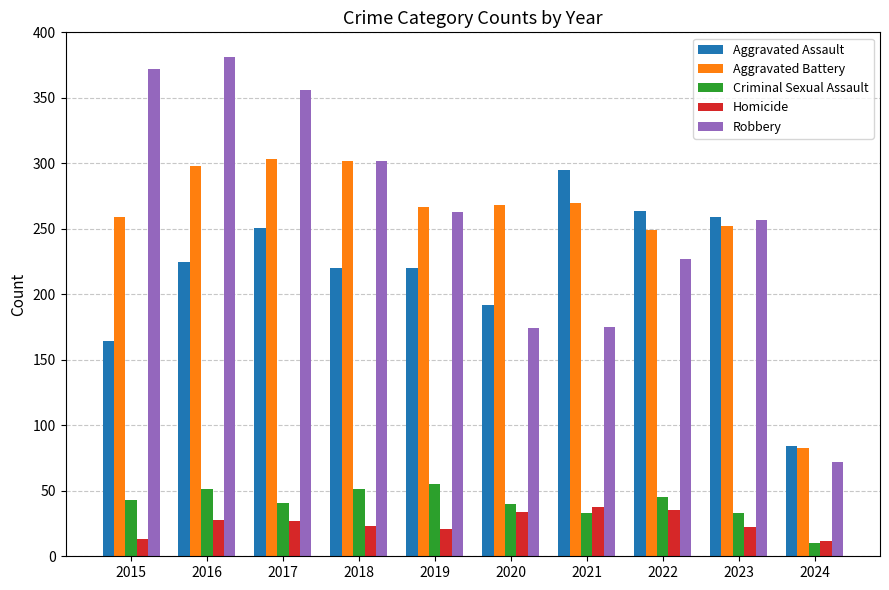

Where does the Robbery series first go above 263?

2015